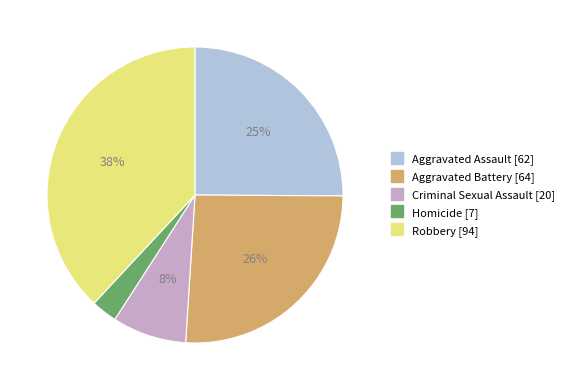

To the nearest percent, what is the difference between the Aggravated Battery and Aggravated Assault slice percentages?

1%